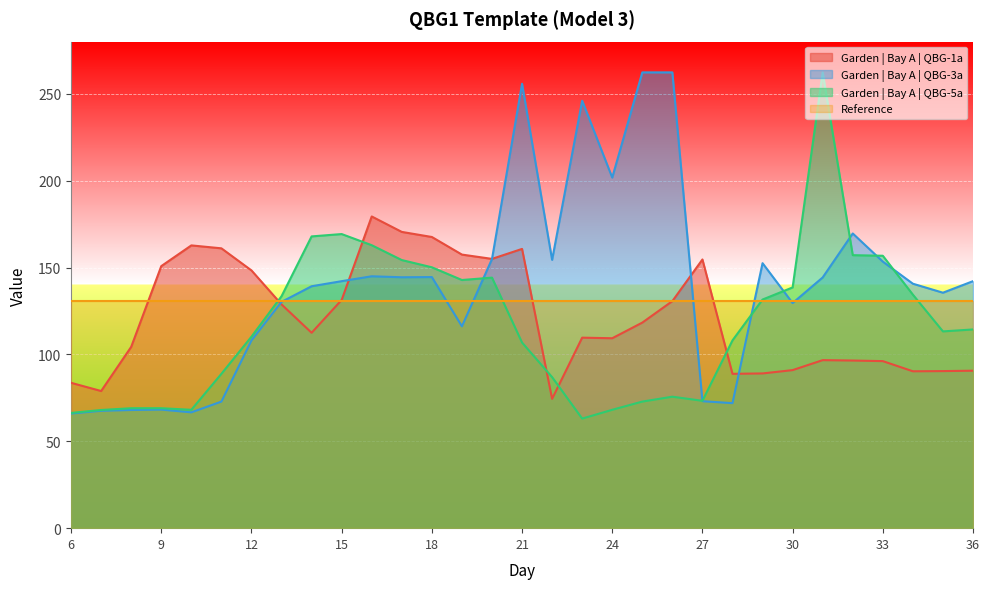

Where is Garden | Bay A | QBG-3a nearest to the value 164?

32